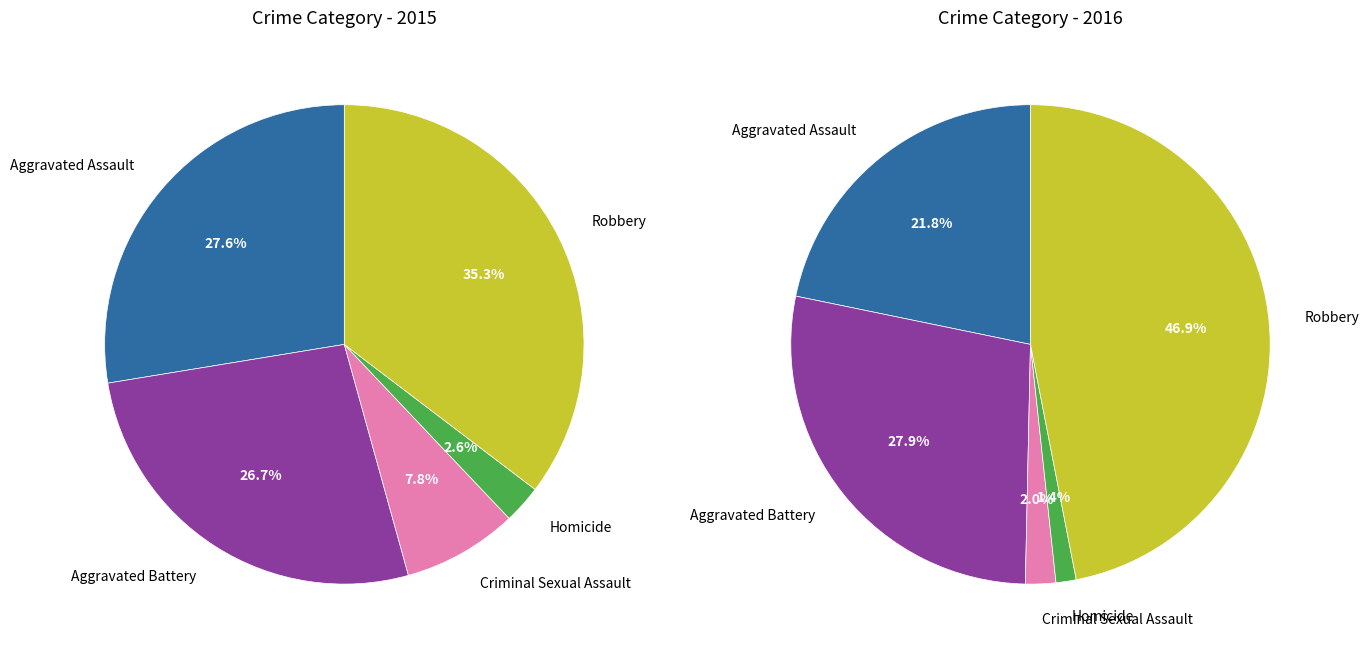

Is it true that 2 is 20% of the pie?

False